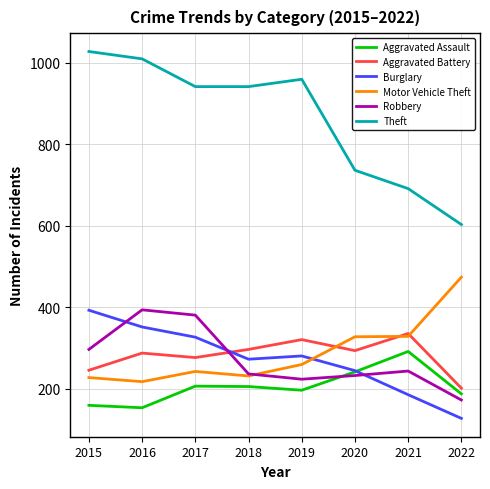

How many interior local peaks does the Aggravated Assault series have?

2